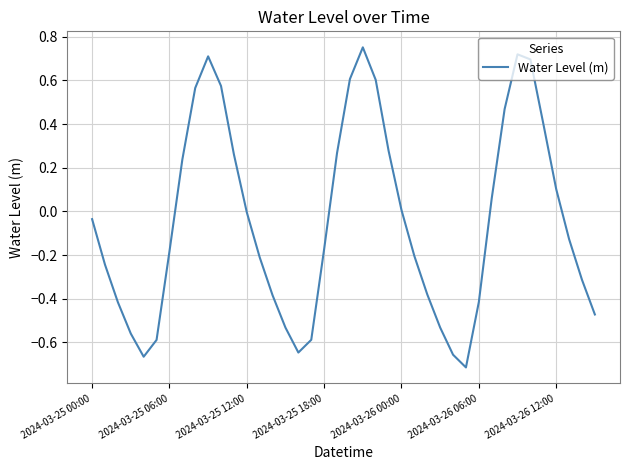

Is this an area chart (filled region under the line)?

No